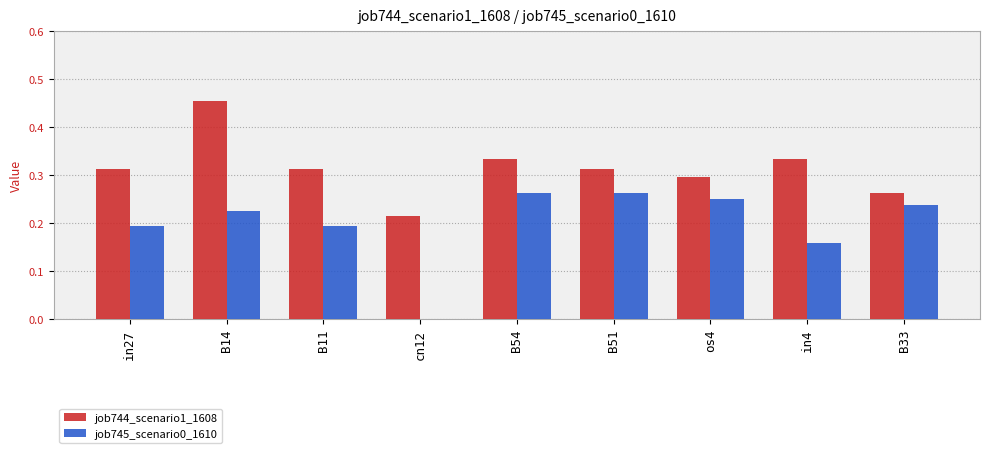

Which series changed the most between cn12 and os4?

job745_scenario0_1610